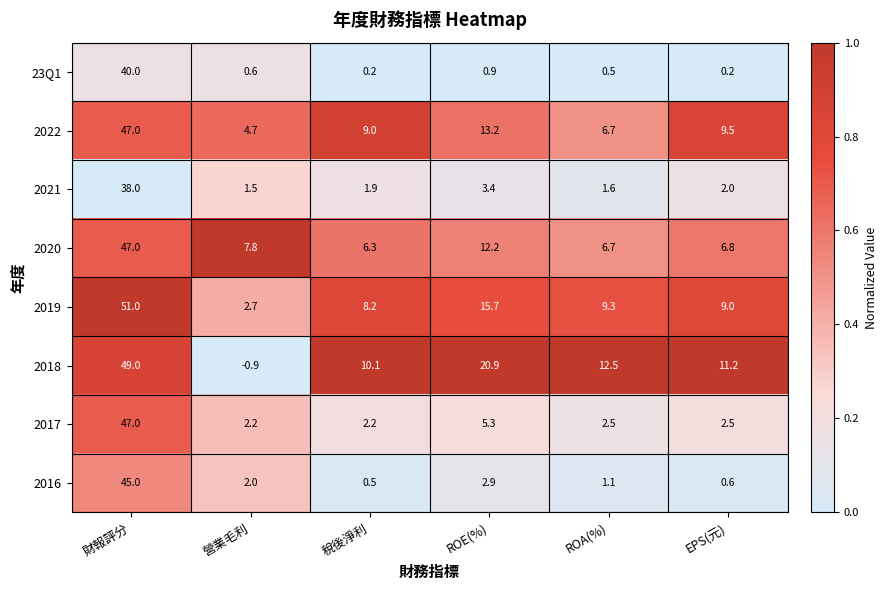

The value of 2016 at EPS(元) is 0.9. True or false?

False